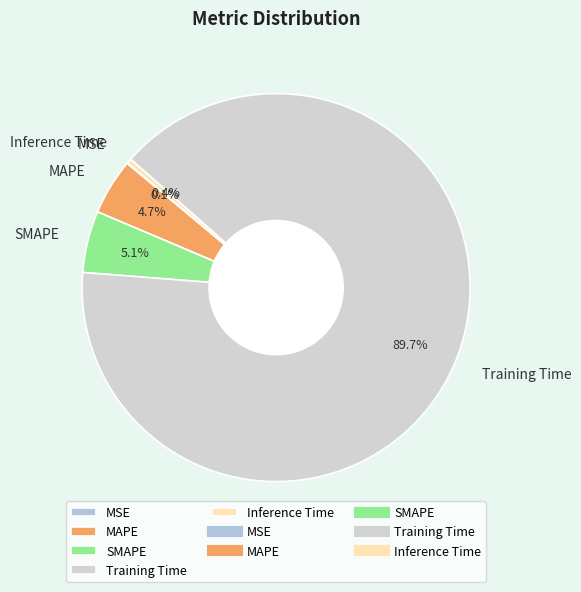

What is the majority slice?

Training Time